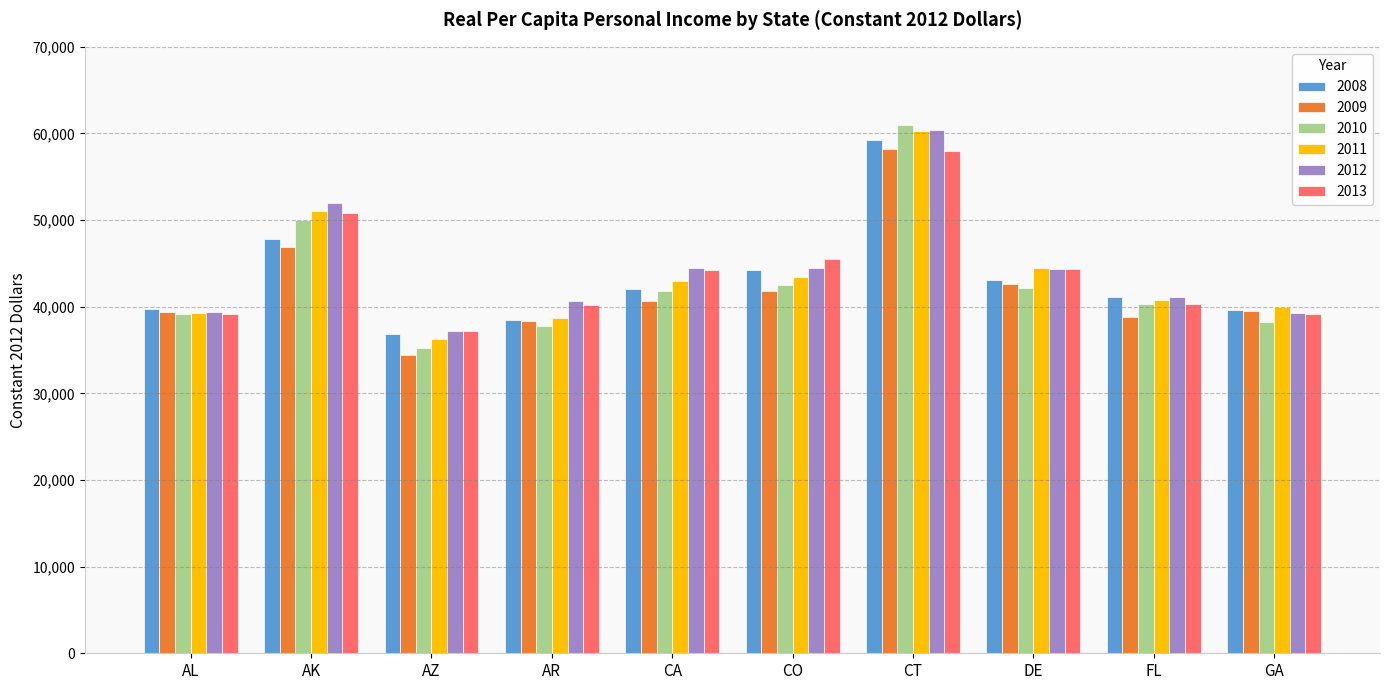

At which label does 2008 first exceed 42050?

AK